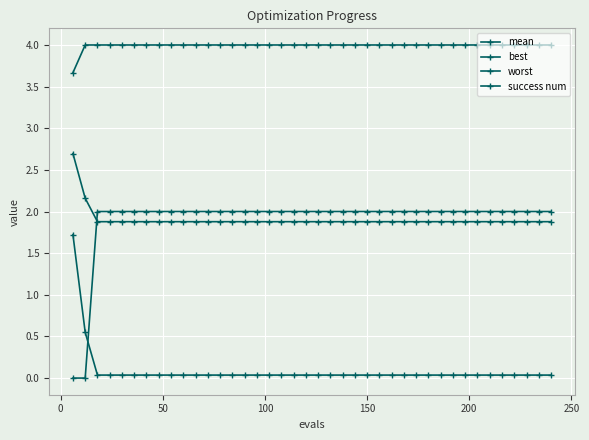

True or false: worst has more than 2 interior local peaks.

False